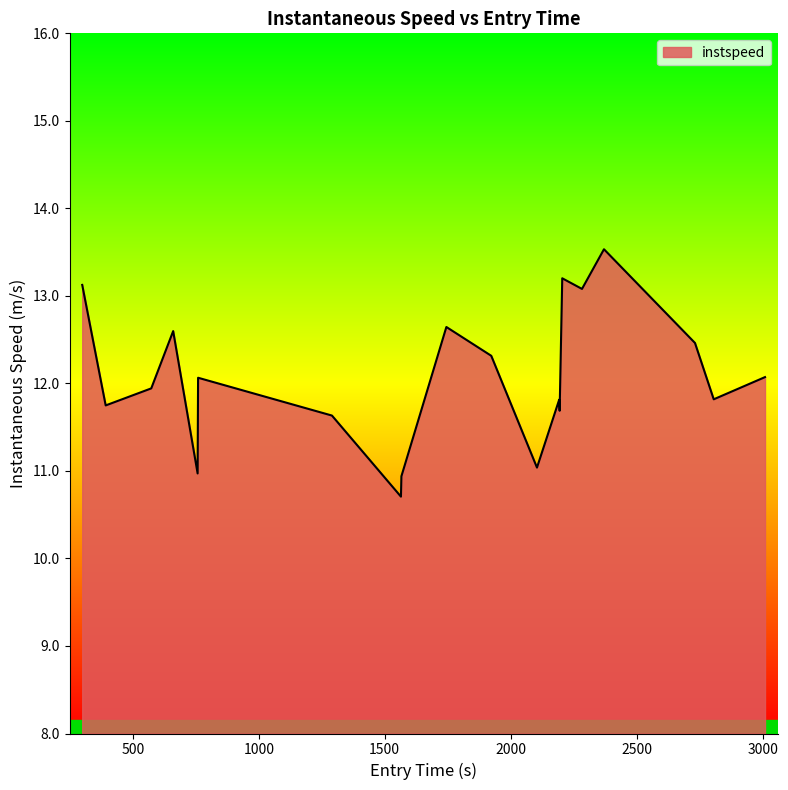

How many interior local peaks (higher than both neighbors) does the data have?

6